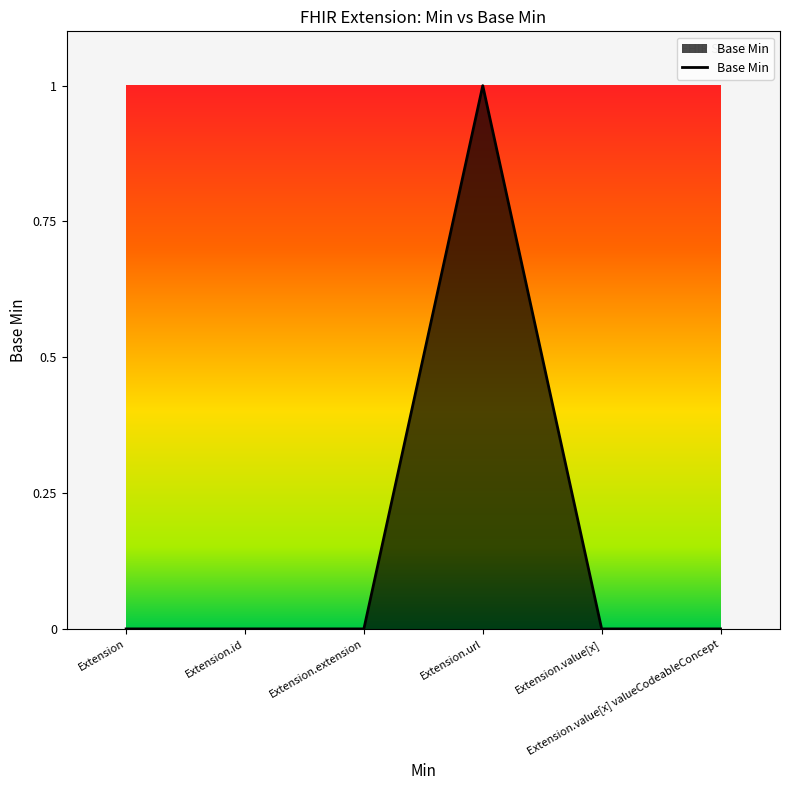

Reading right to left, what are all the values shown in this chart?

Extension.value[x] valueCodeableConcept=0	Extension.value[x]=0	Extension.url=1	Extension.extension=0	Extension.id=0	Extension=0